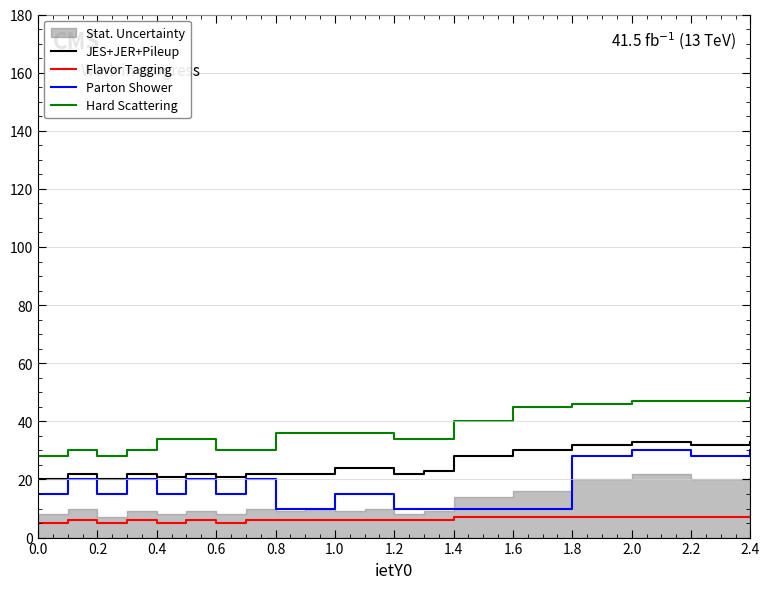

What is the highest value of the Hard Scattering series?

48